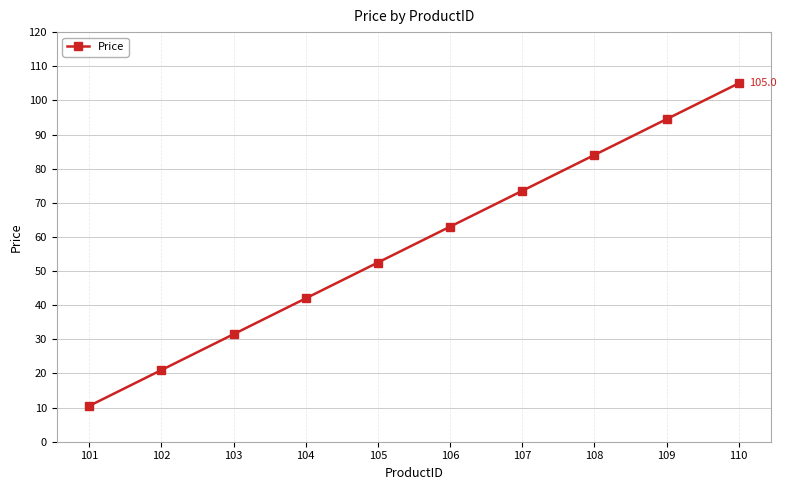

What is the approximate value at 102?

21.0